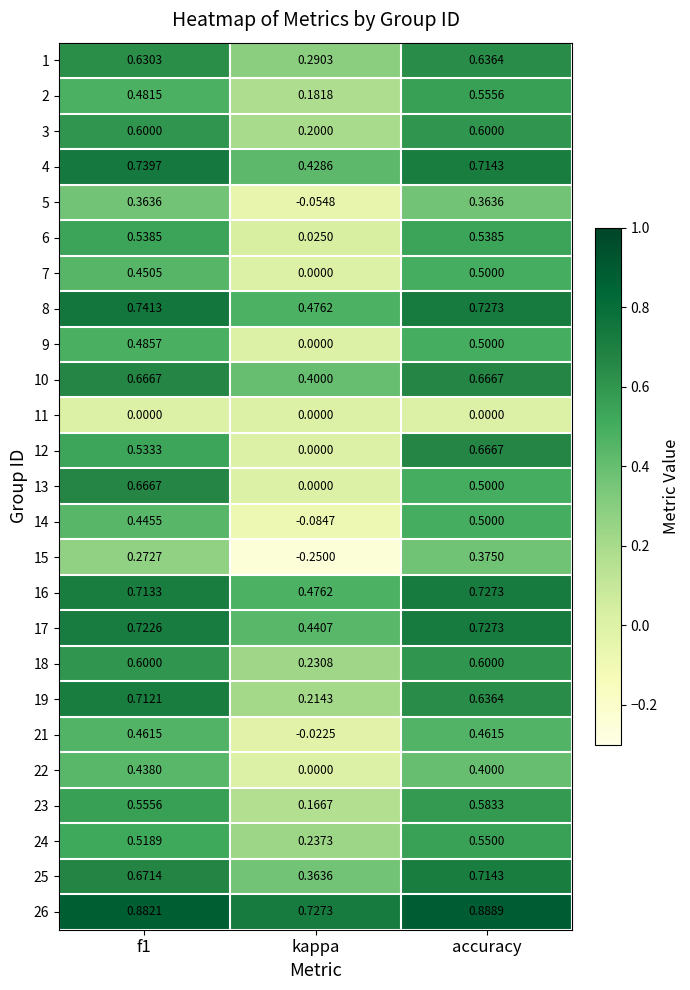

Which series has the largest total across all categories?

26